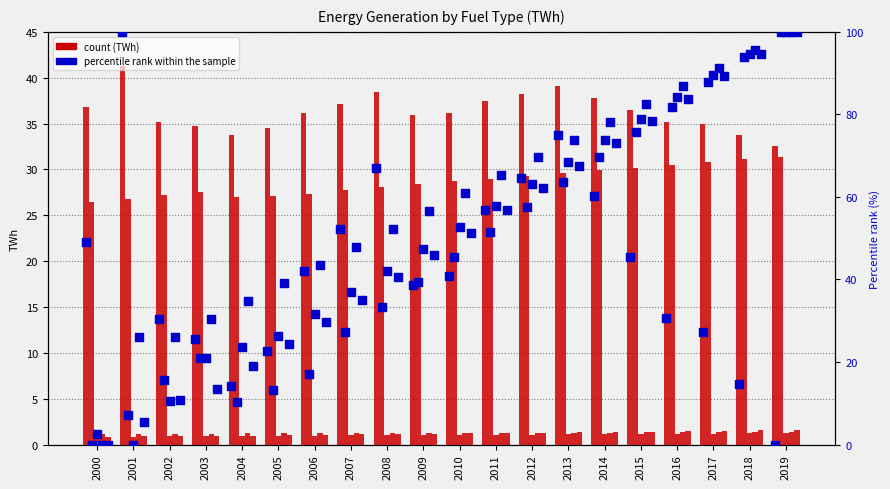

What is the total value across all series at 2004?

63.8